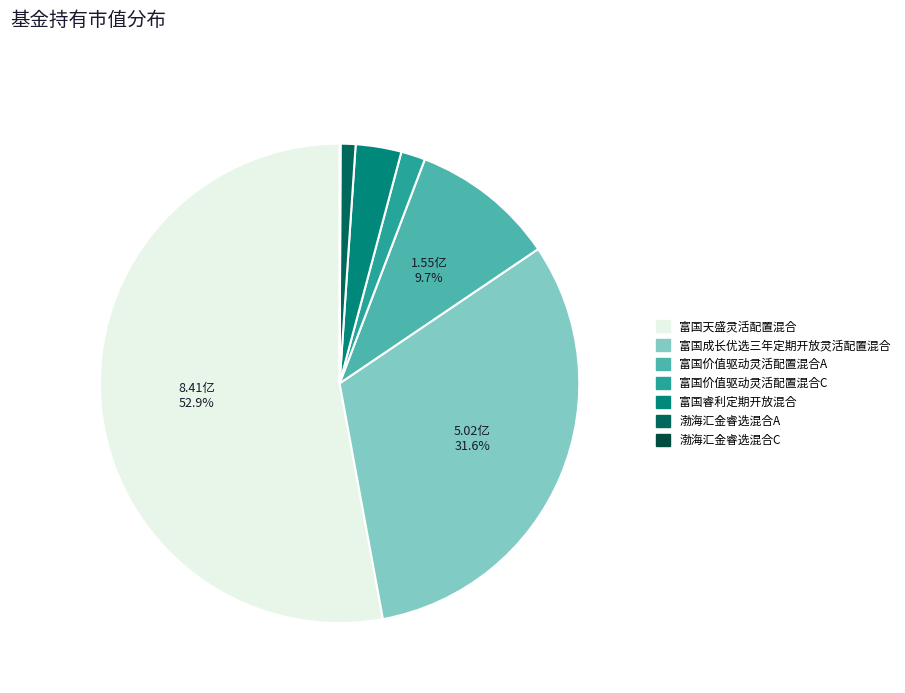

Is 富国天盛灵活配置混合 the majority of the pie?

Yes